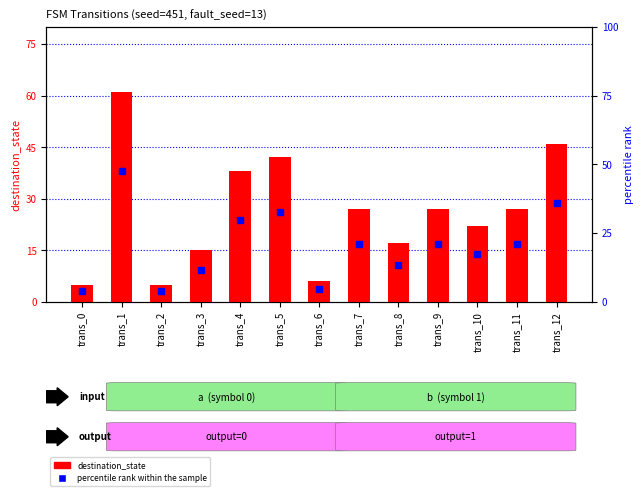

At how many categories does at least one series exceed 42?

2